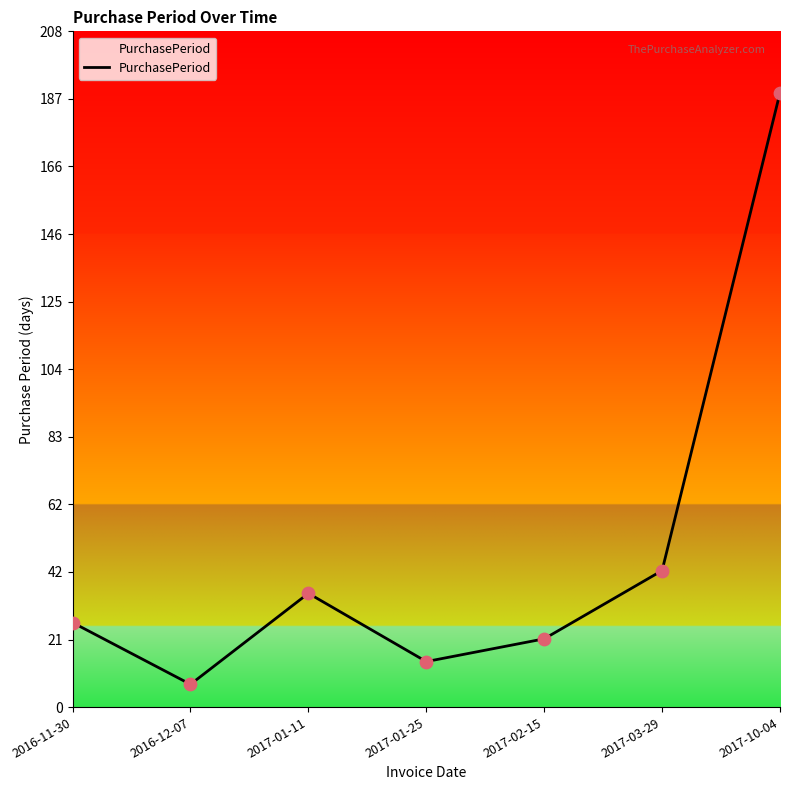

What is the change in value from 2017-01-25 to 2017-02-15?

+7